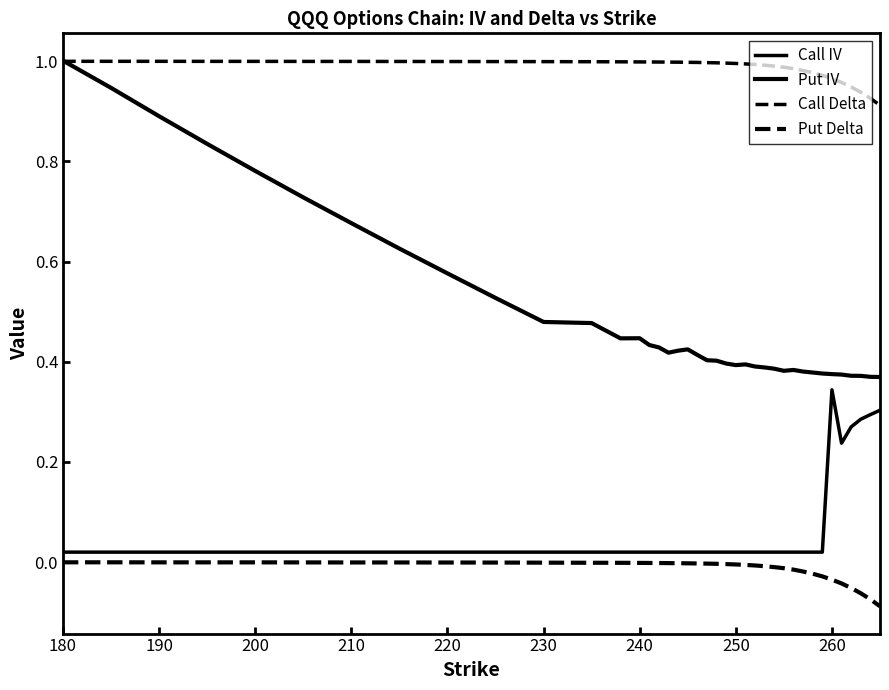

Which series has the largest total across all categories?

Call Delta